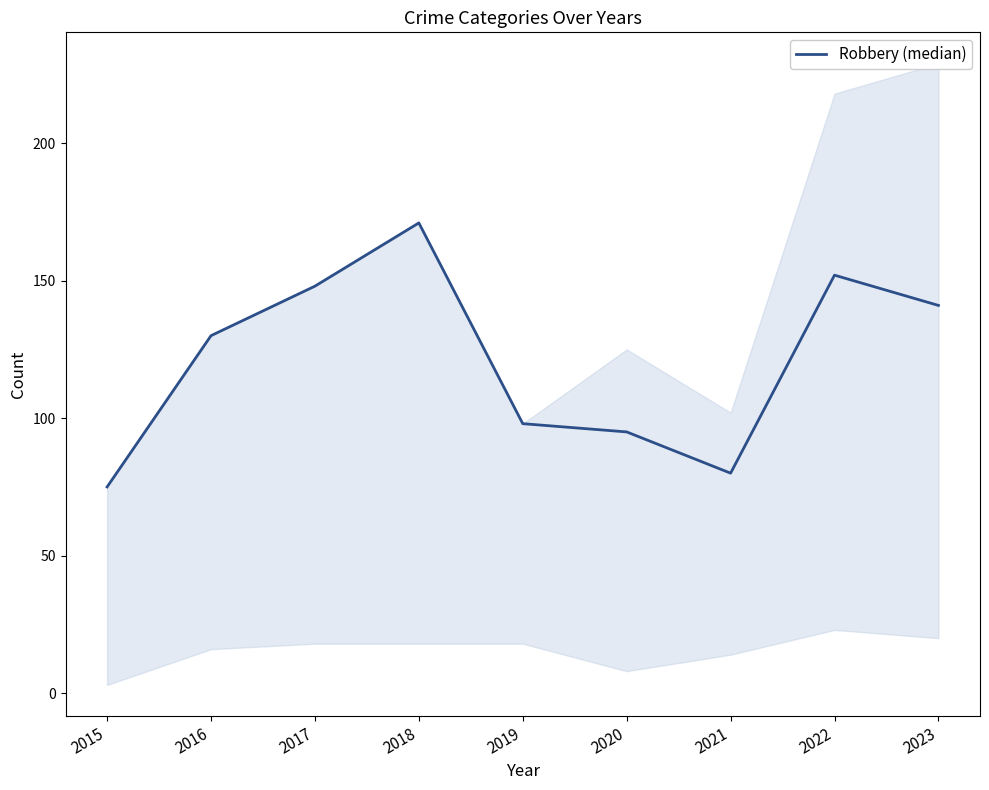

What is the average value?

121